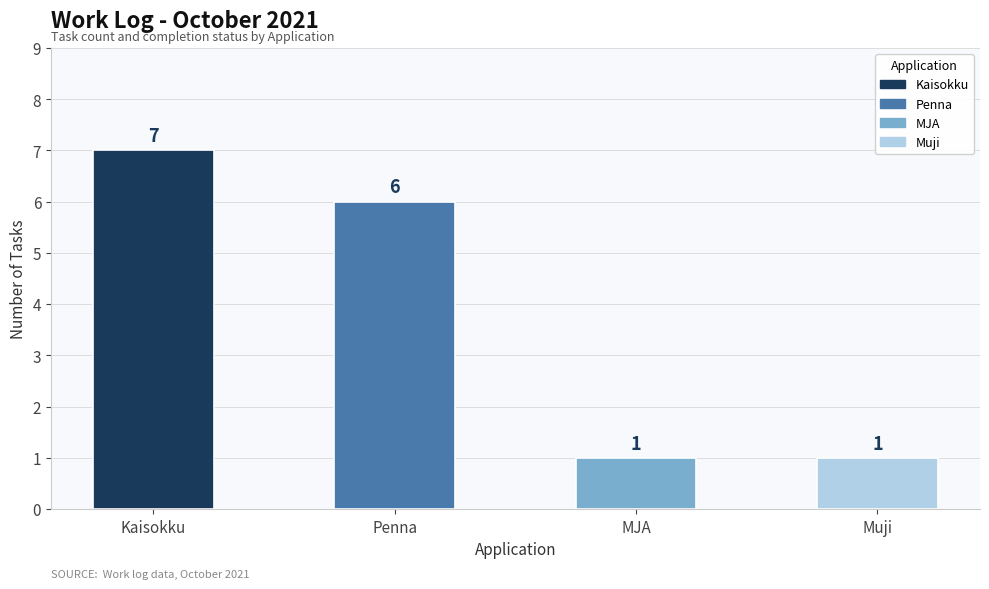

The chart shows a value of 2 at MJA. True or false?

False